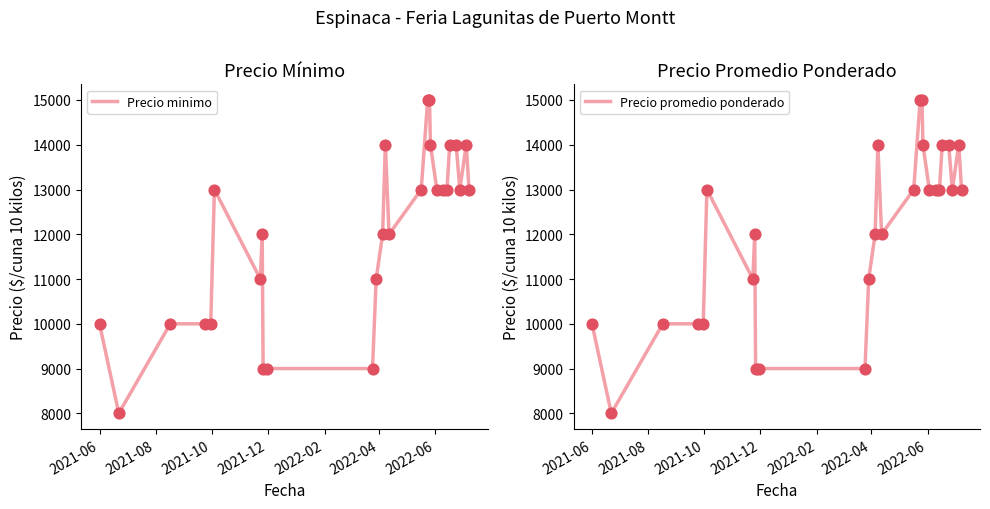

Which series contains the highest Y value?

Precio minimo